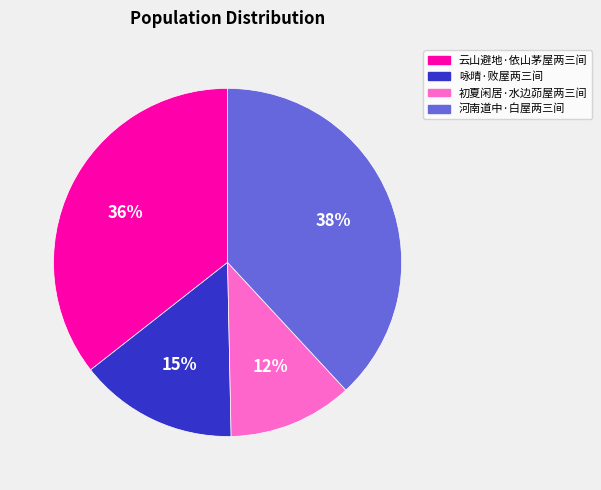

To the nearest percent, what portion does 河南道中·白屋两三间 represent?

38%